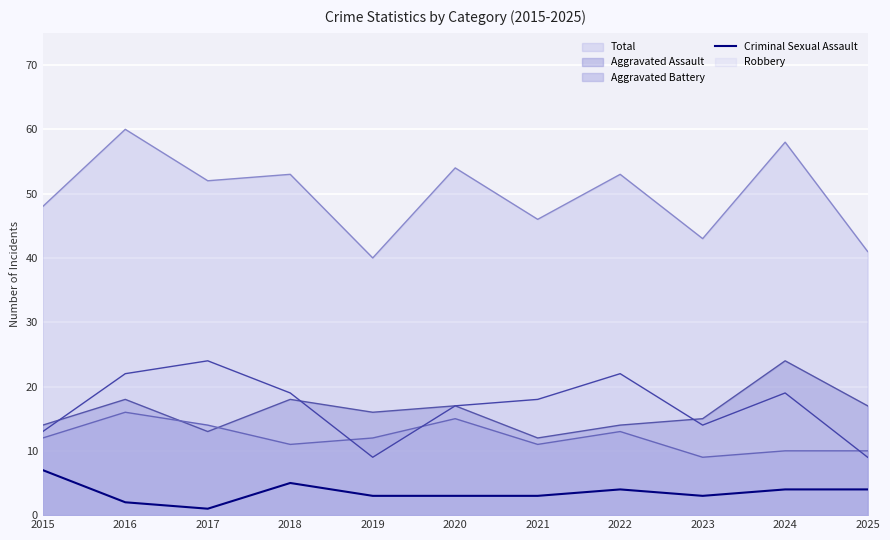

How many data points are above 3?

5